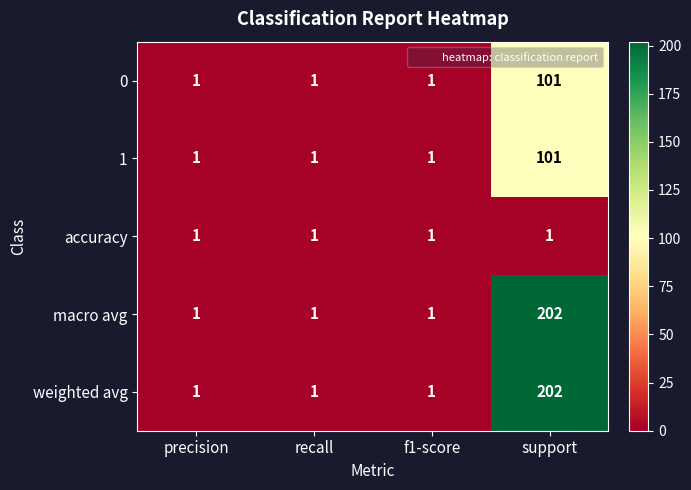

Reading right to left, list all the values displayed in this chart.

0: support=101	f1-score=1	recall=1	precision=1
1: support=101	f1-score=1	recall=1	precision=1
accuracy: support=1	f1-score=1	recall=1	precision=1
macro avg: support=202	f1-score=1	recall=1	precision=1
weighted avg: support=202	f1-score=1	recall=1	precision=1